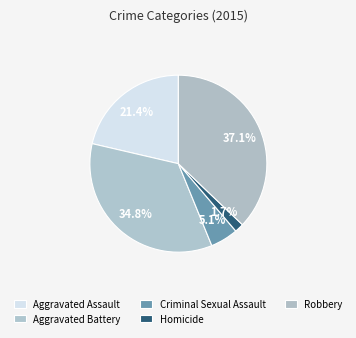

Approximately how many times larger is the value at Criminal Sexual Assault compared to Aggravated Battery?

0.1